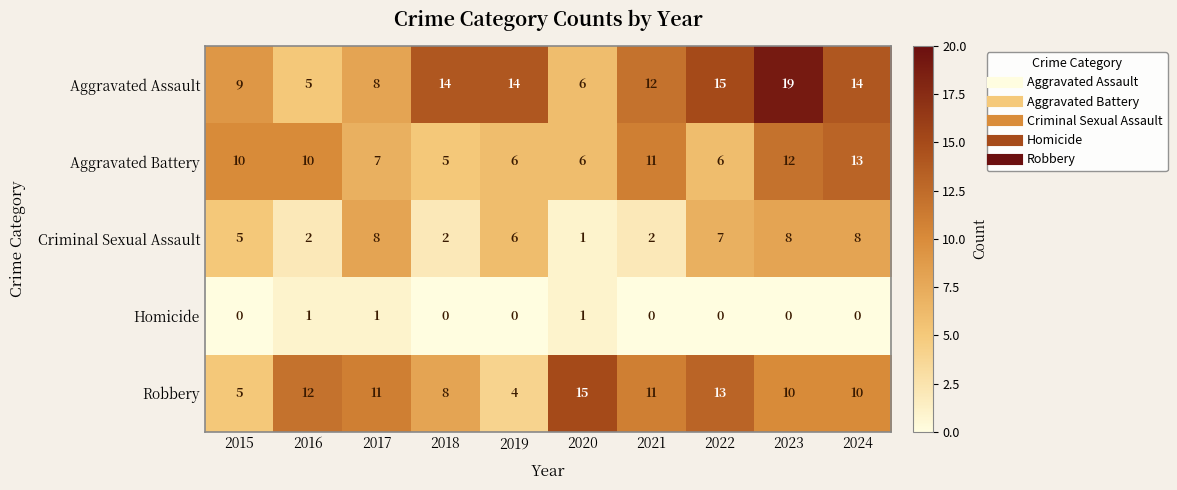

What is the approximate value of Criminal Sexual Assault at 2015?

5